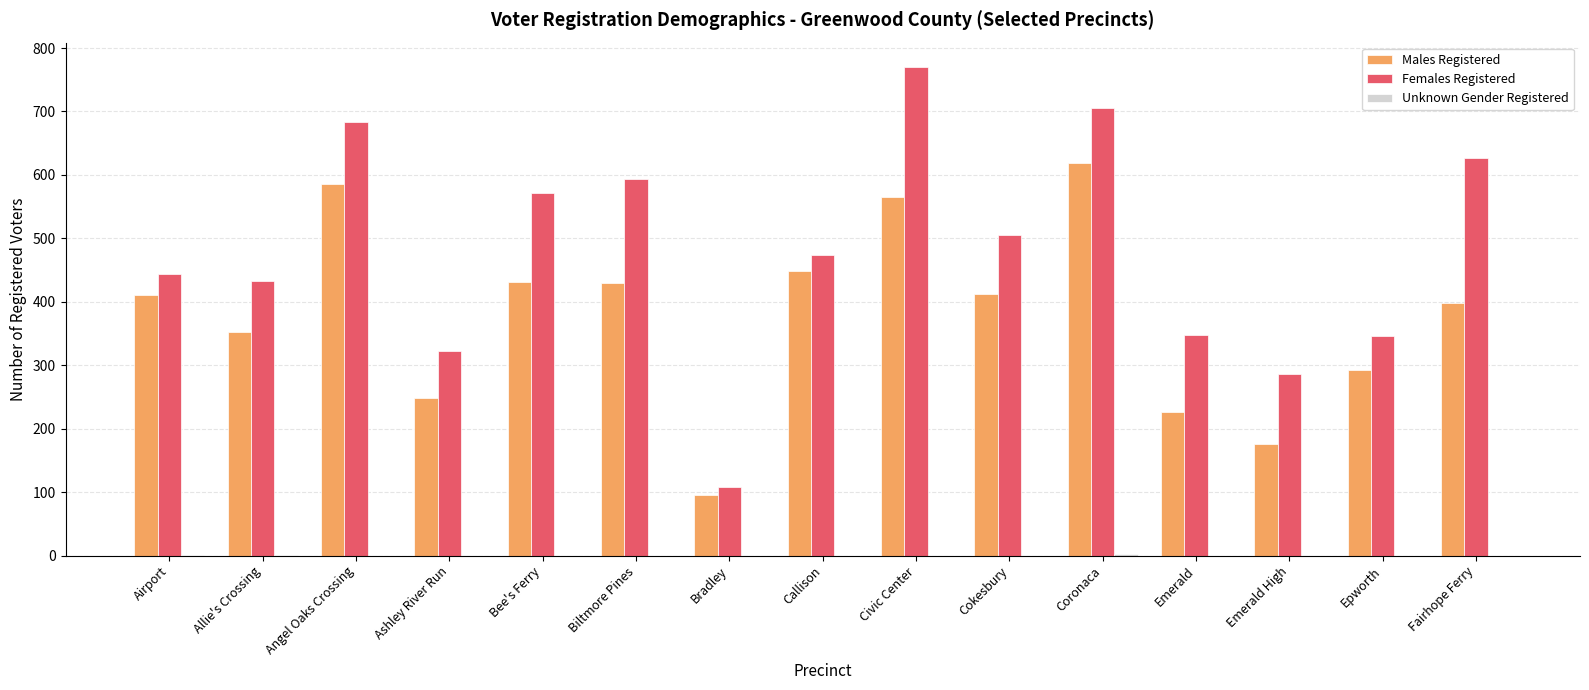

Which category has the highest value in the Males Registered series?

Coronaca